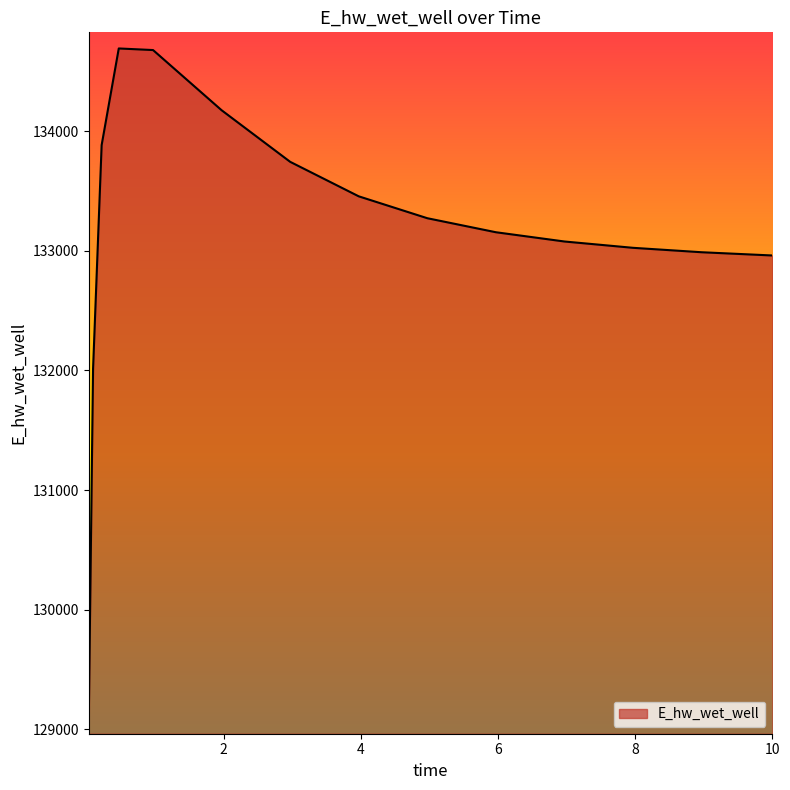

What is the smallest value displayed?

129093.3